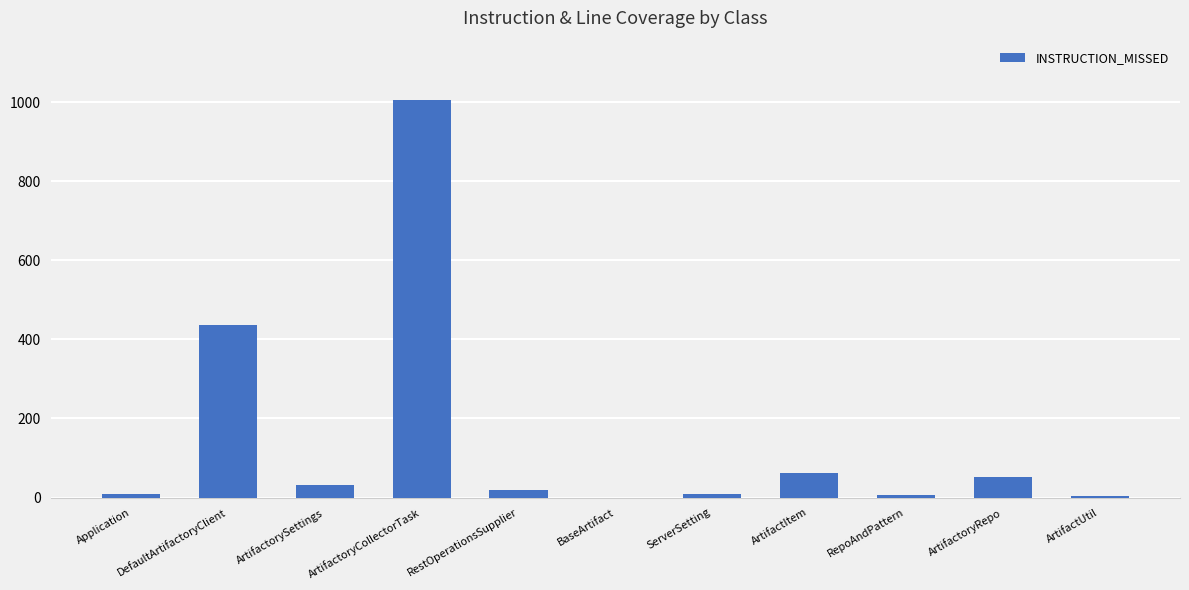

Approximately how many times larger is the value at DefaultArtifactoryClient compared to ArtifactoryCollectorTask?

0.4